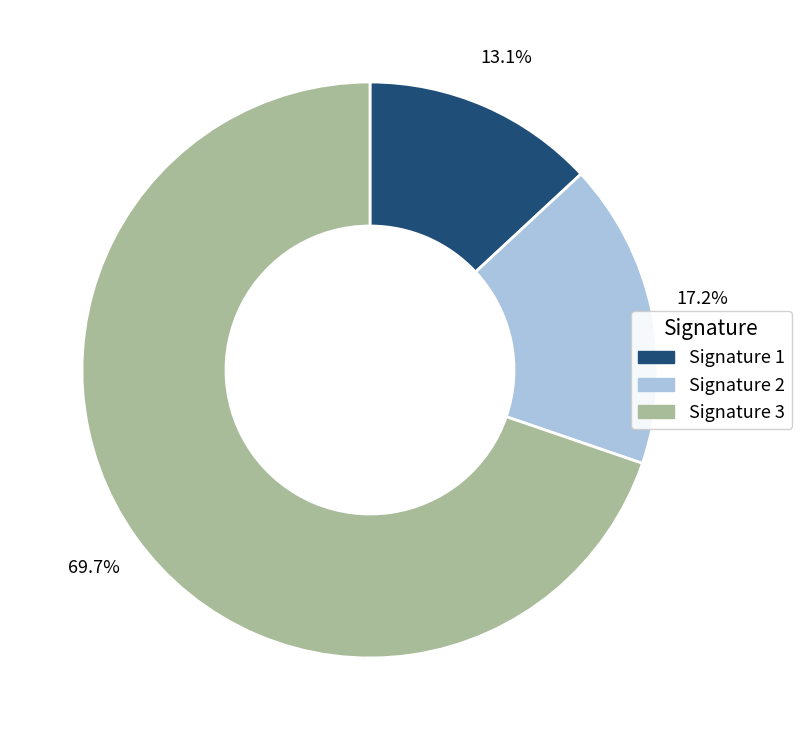

Which slice is the largest?

Signature 3